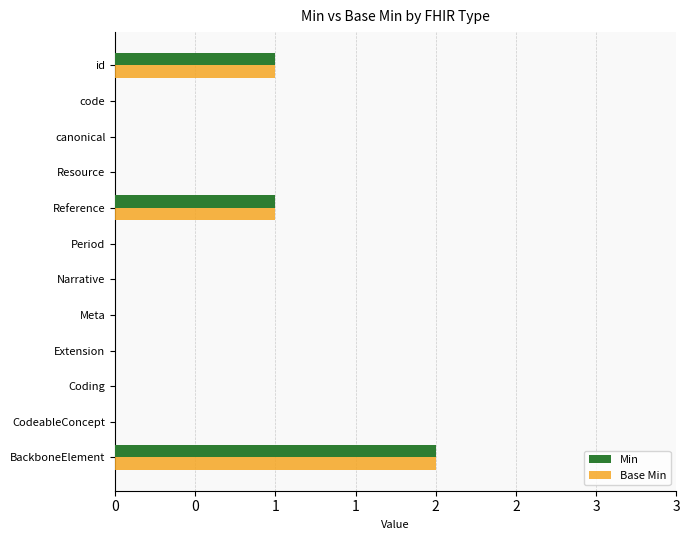

What are all the series names shown in the legend?

Min, Base Min